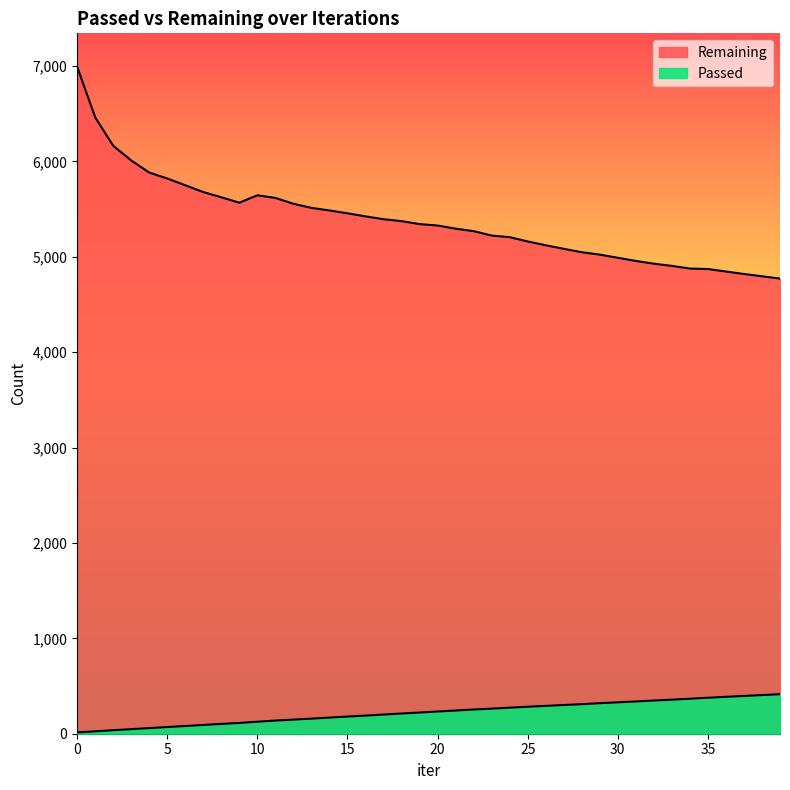

Read the Passed value at 23, to the nearest 50.

250